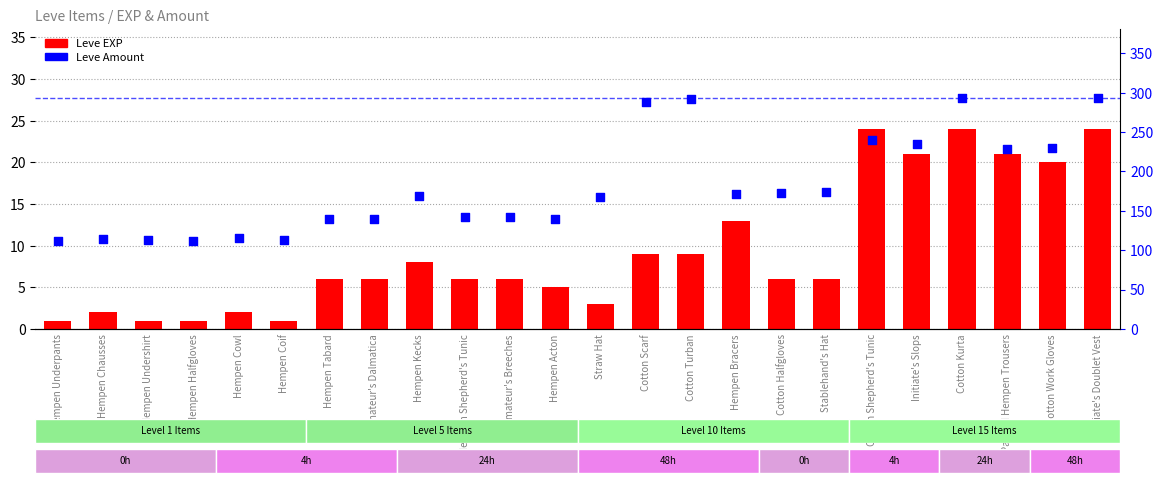

Which series has the largest Y range (max minus min)?

Leve Amount